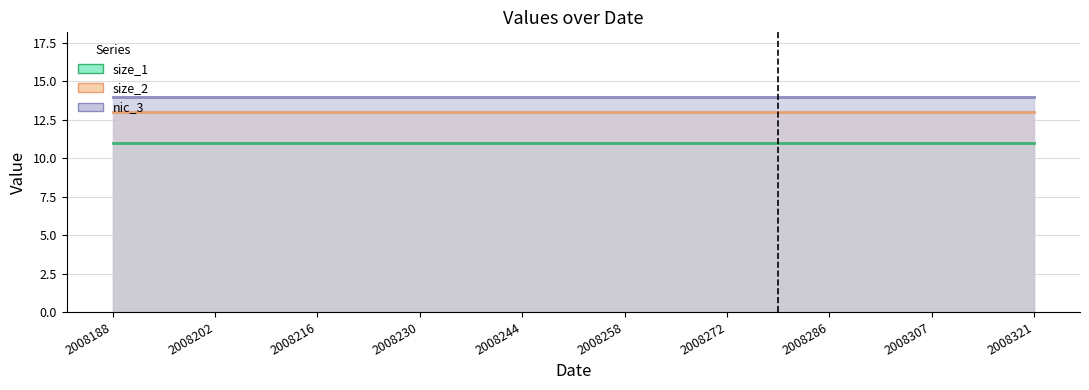

What is the minimum value shown in the chart?

11